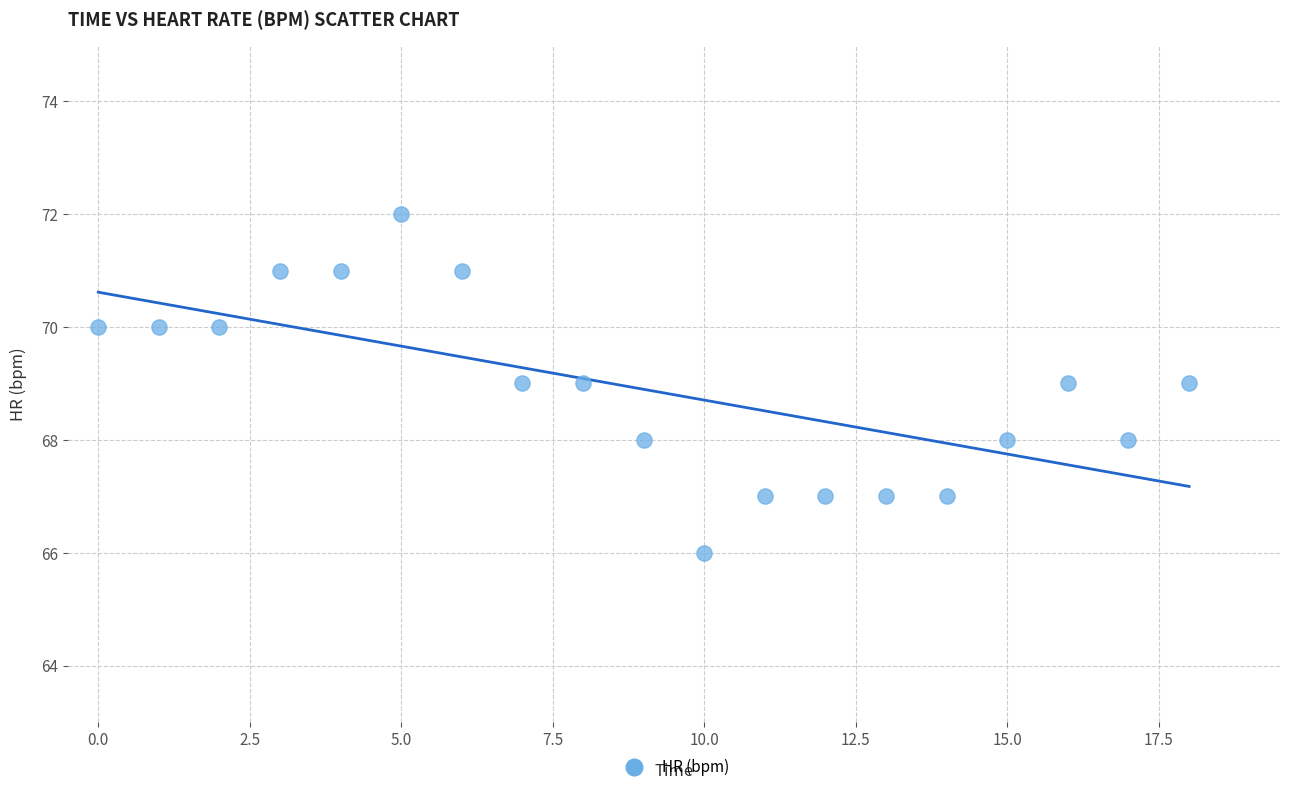

What is the range of Y values (max minus min)?

6